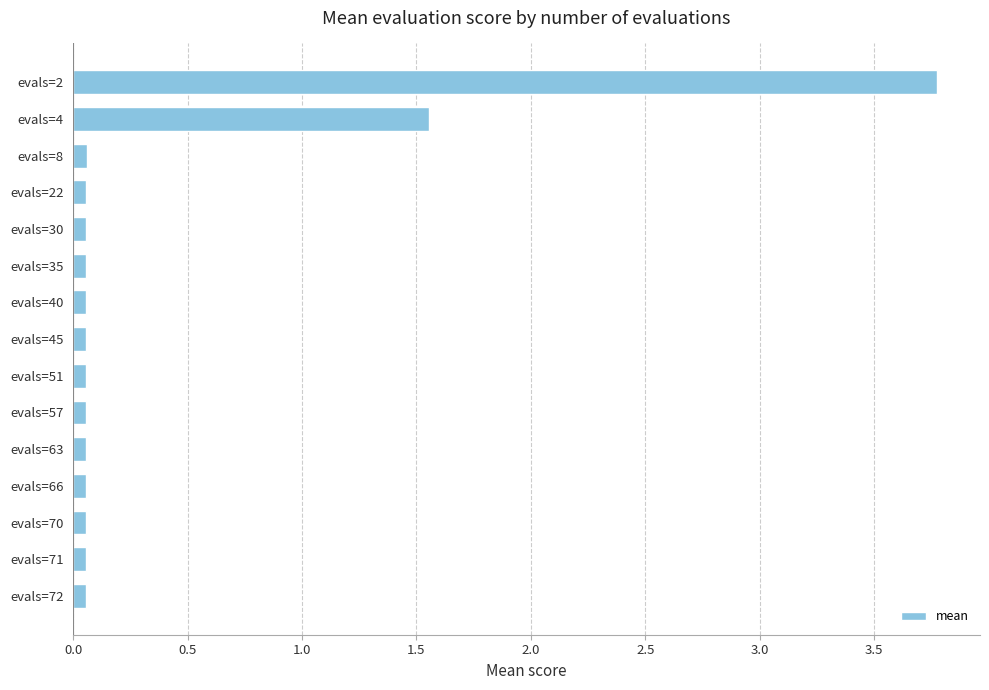

Are the bars horizontal?

Yes